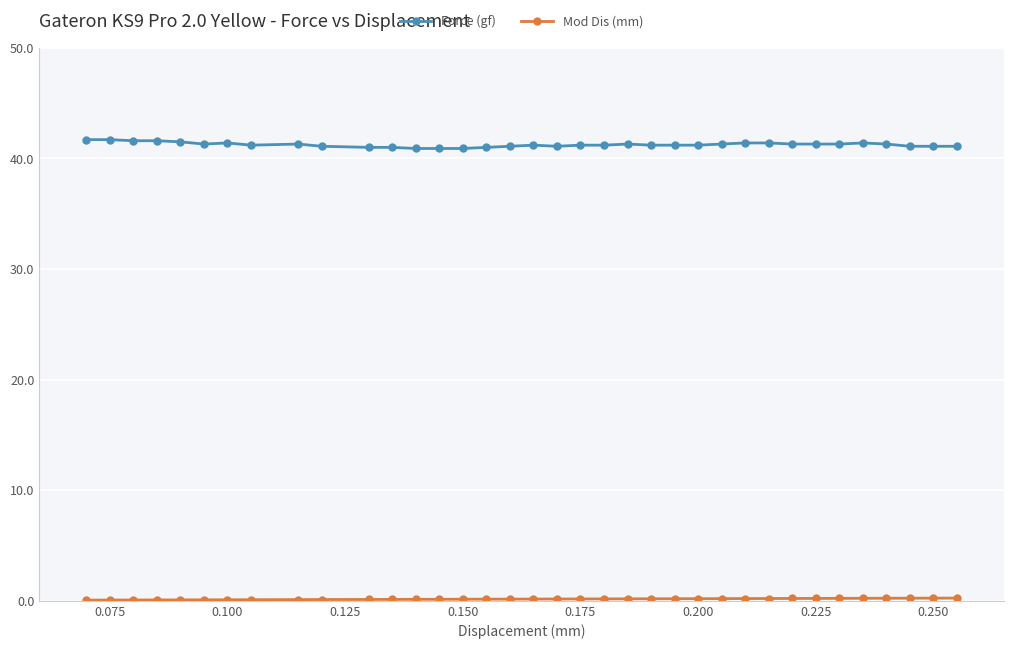

What is the lowest value of the Force (gf) series?

40.9